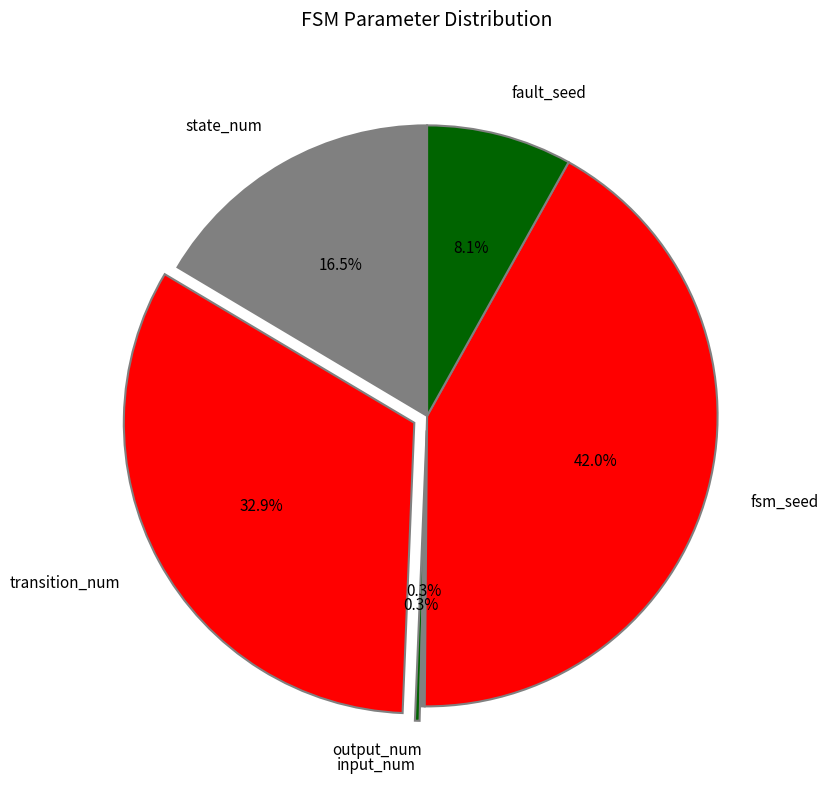

What percentage is NOT represented by fsm_seed?

58.0%